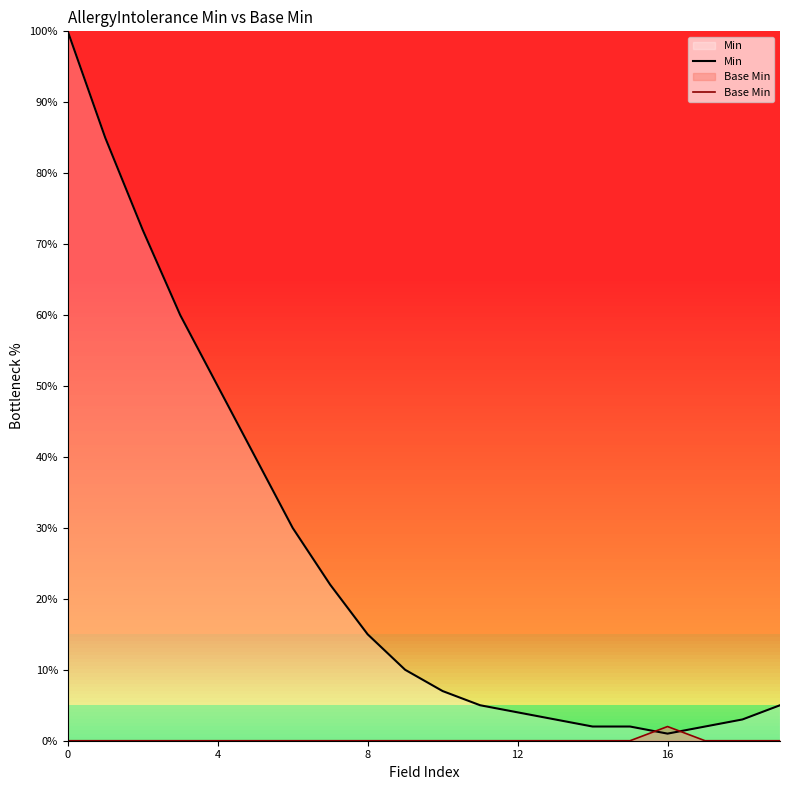

How many lines are shown in the chart?

2